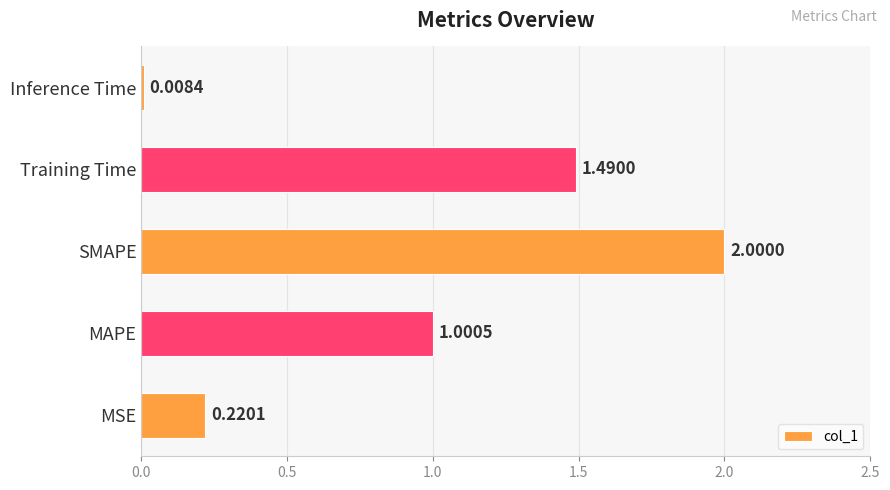

Which label corresponds to the smallest value in the chart?

Inference Time